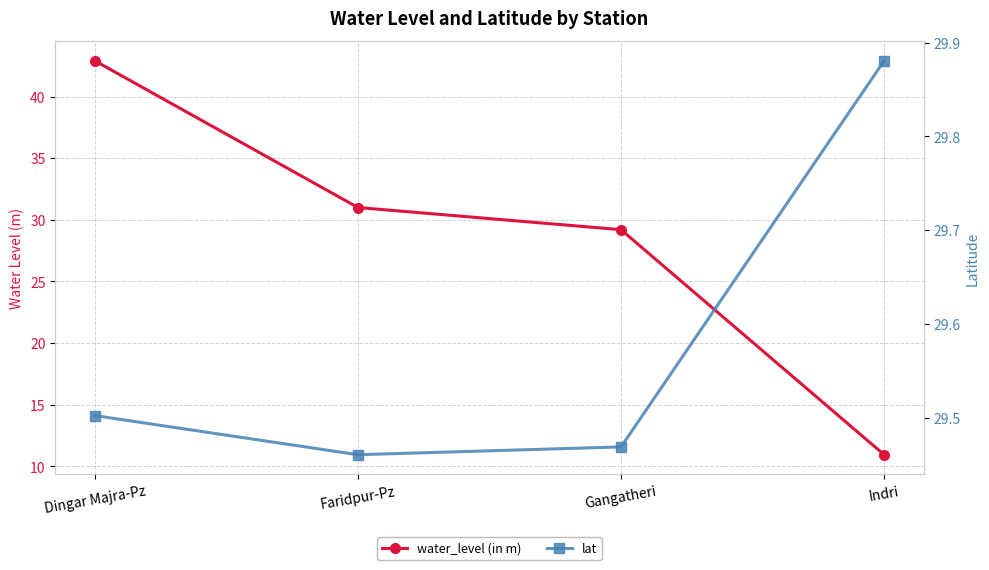

What is the sum of the water_level (in m) values at Faridpur-Pz and Gangatheri?

60.2